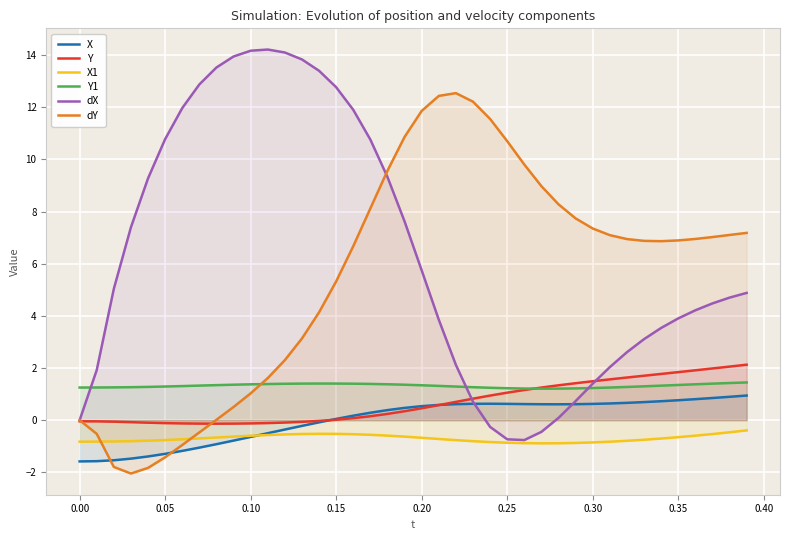

How many categories are shown in the chart?

40